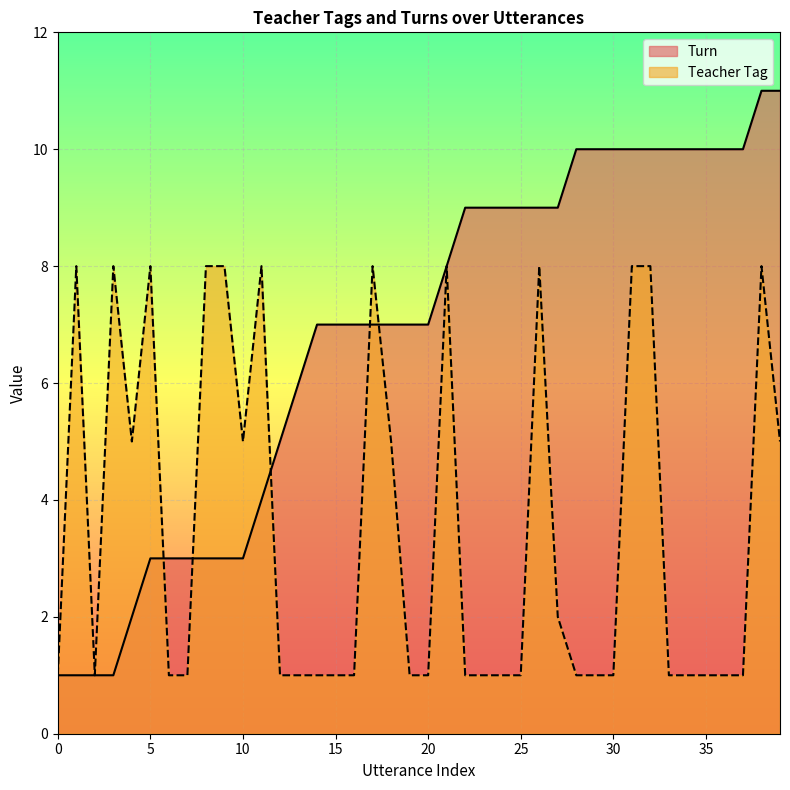

True or false: Turn has more than 0 points higher than both neighbors.

False